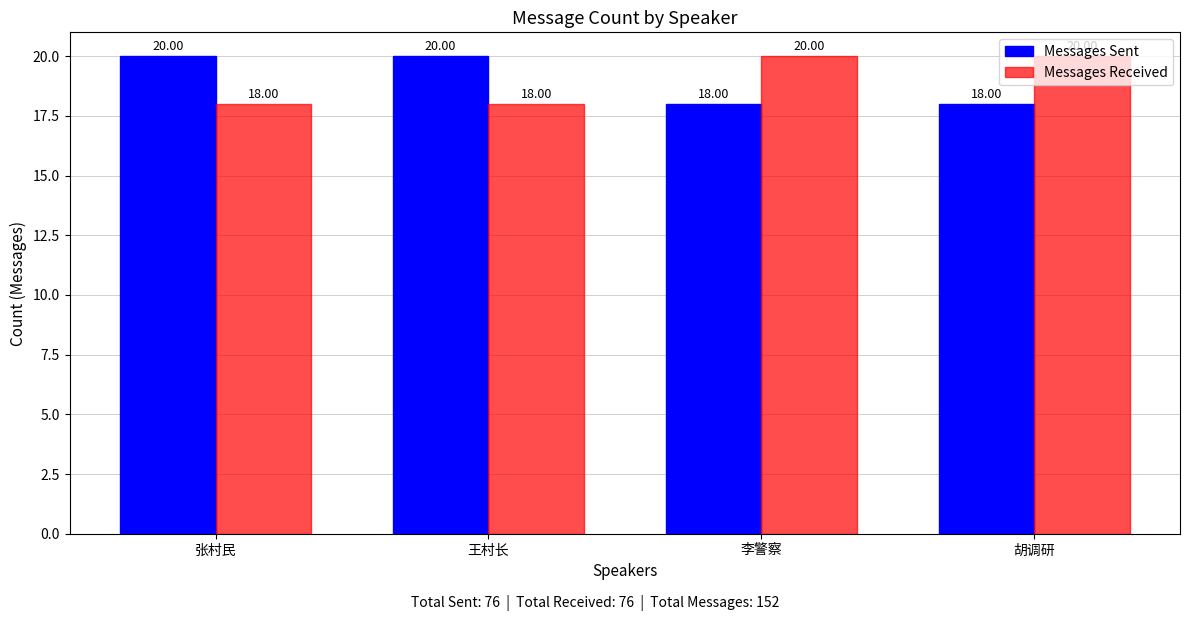

Are the bars grouped side by side (vs. stacked)?

Yes